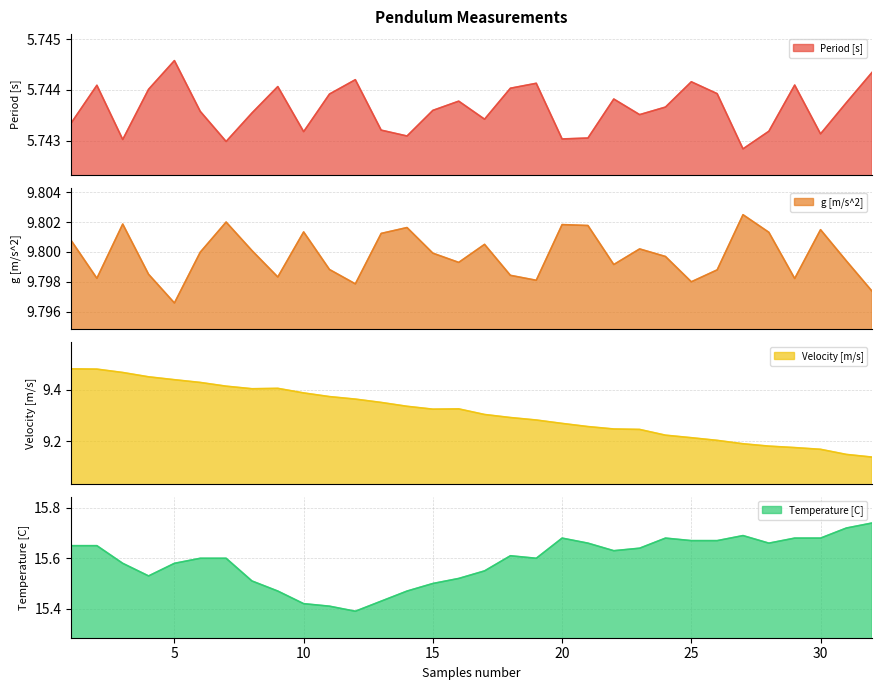

What is the difference between the Temperature [C] values at 14 and 29?

0.2